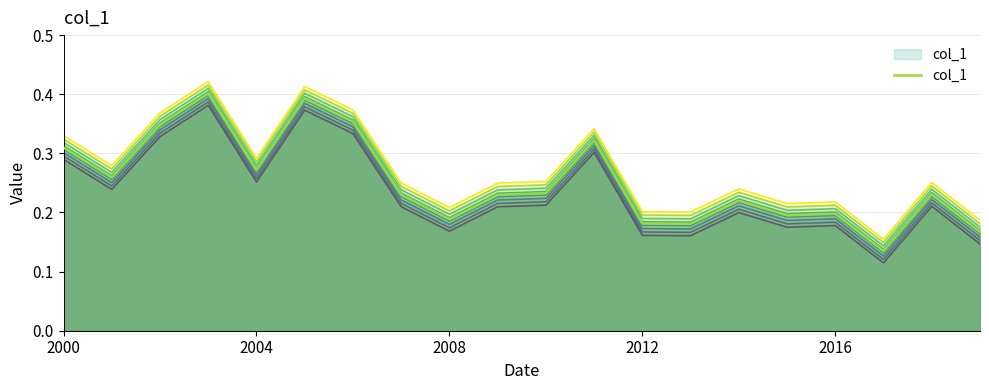

What is the value of the 1st point from the left?

0.3